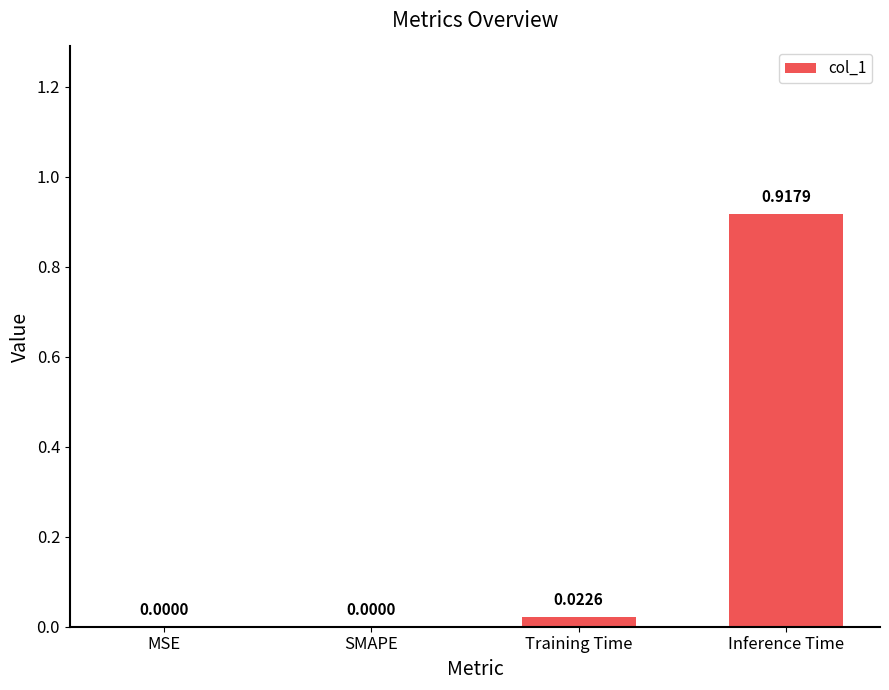

Between Training Time and SMAPE, which is larger?

Training Time